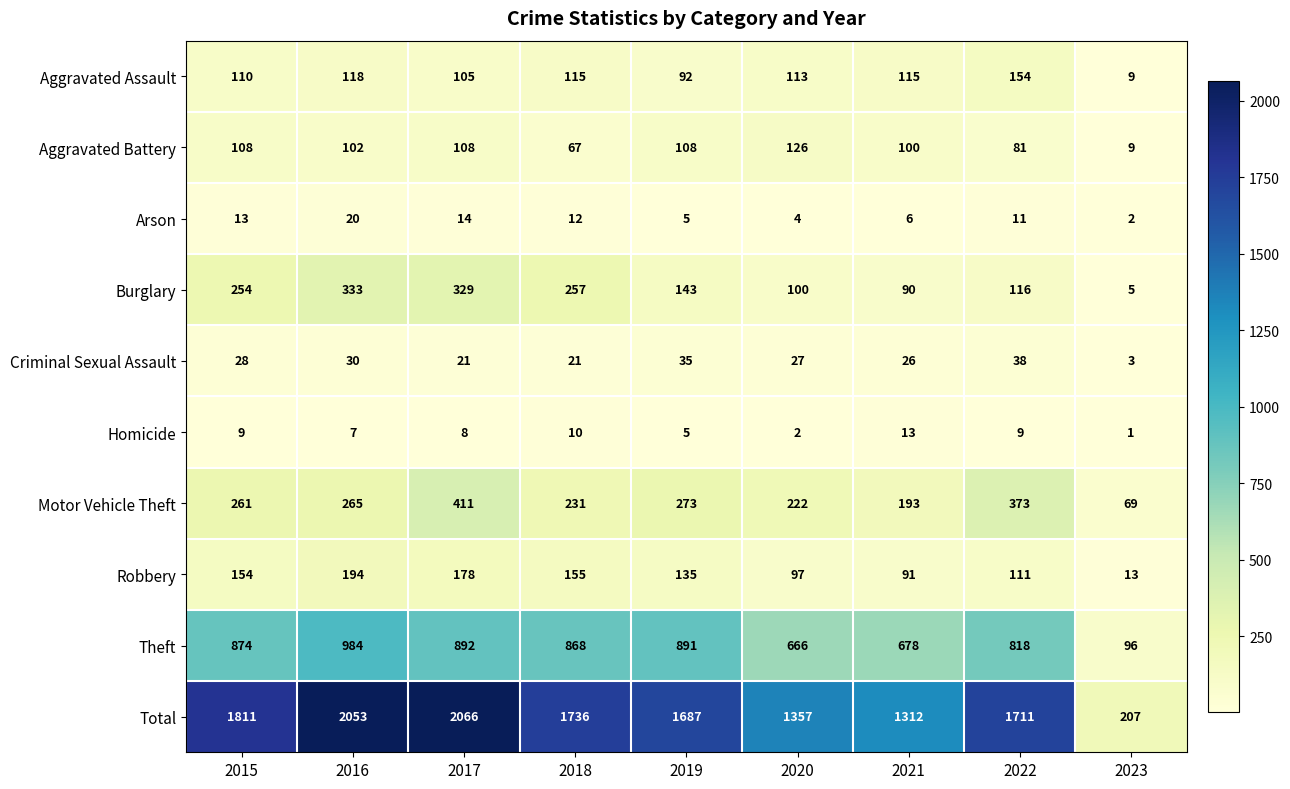

The value of Robbery at 2023 is 13. True or false?

True